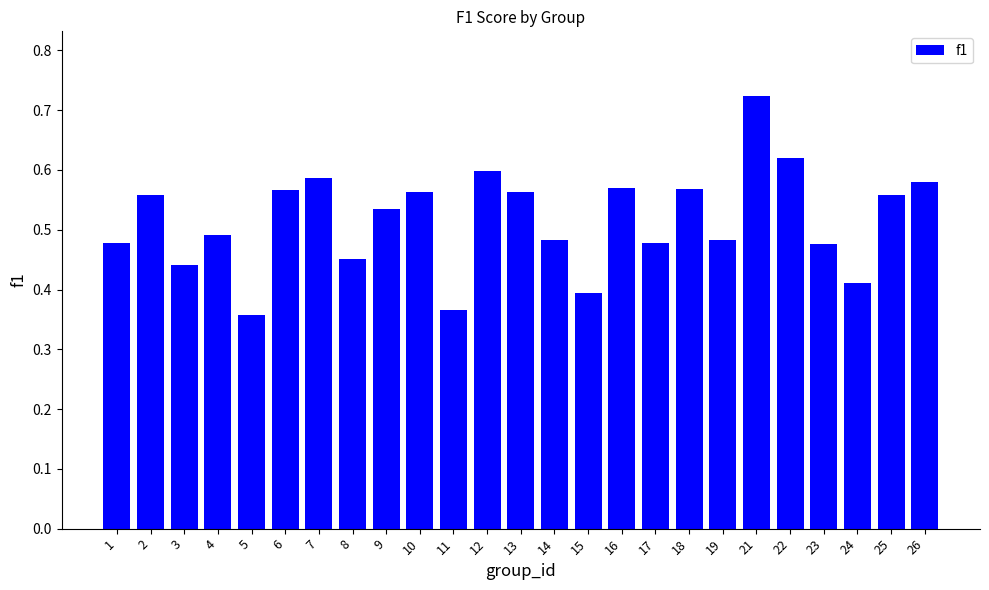

The value at 3 is 0.1. True or false?

False